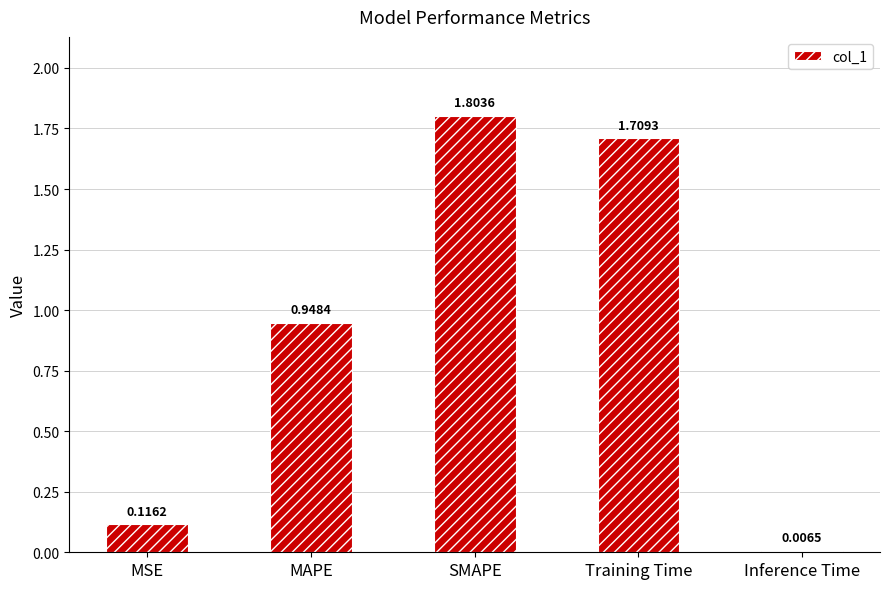

Are the bars horizontal?

No